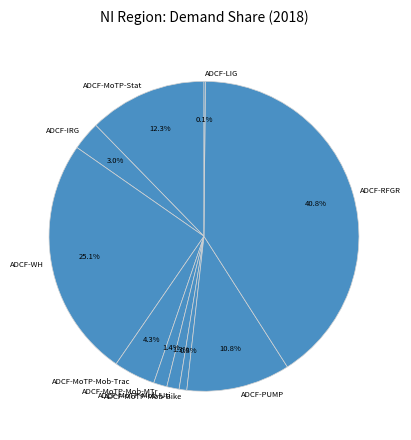

Is the sum of ADCF-MoTP-Stat and ADCF-MoTP-Mob-Trac greater than half?

No